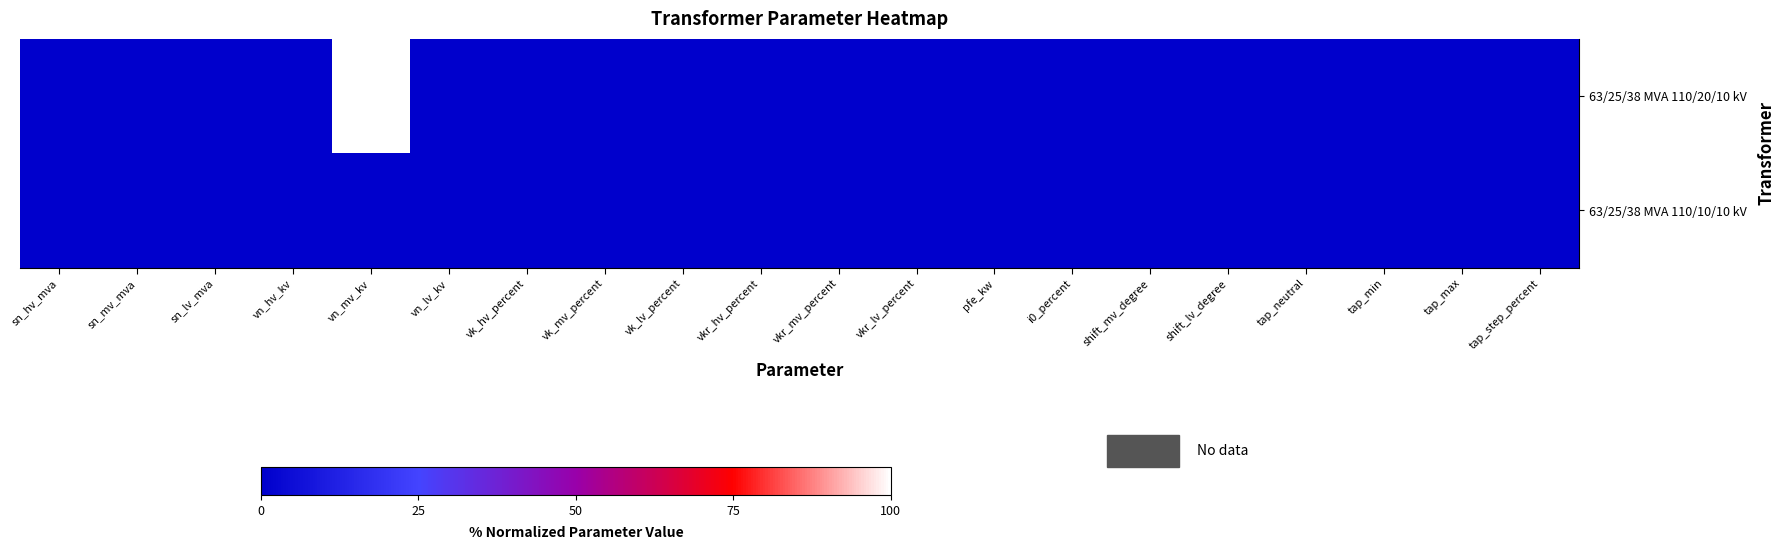

At how many categories does at least one series exceed 2?

1